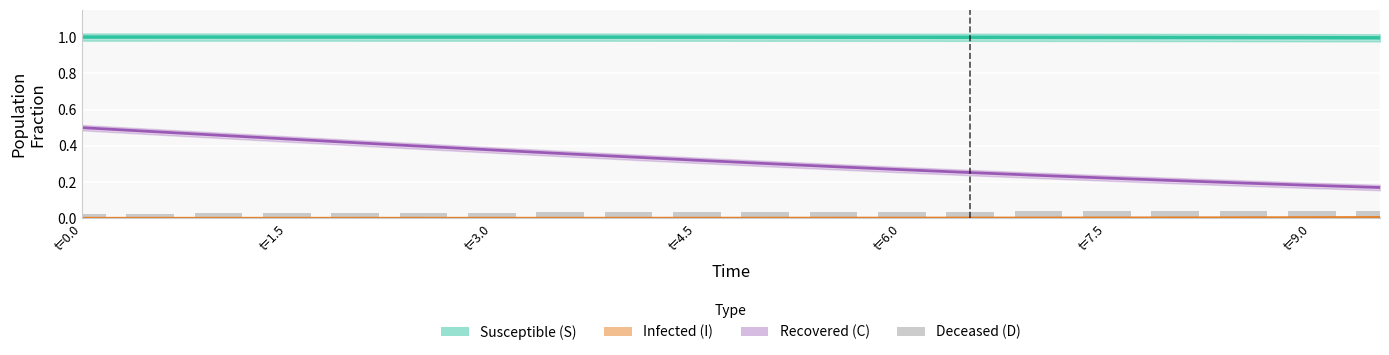

Count the number of categories in the chart.

20